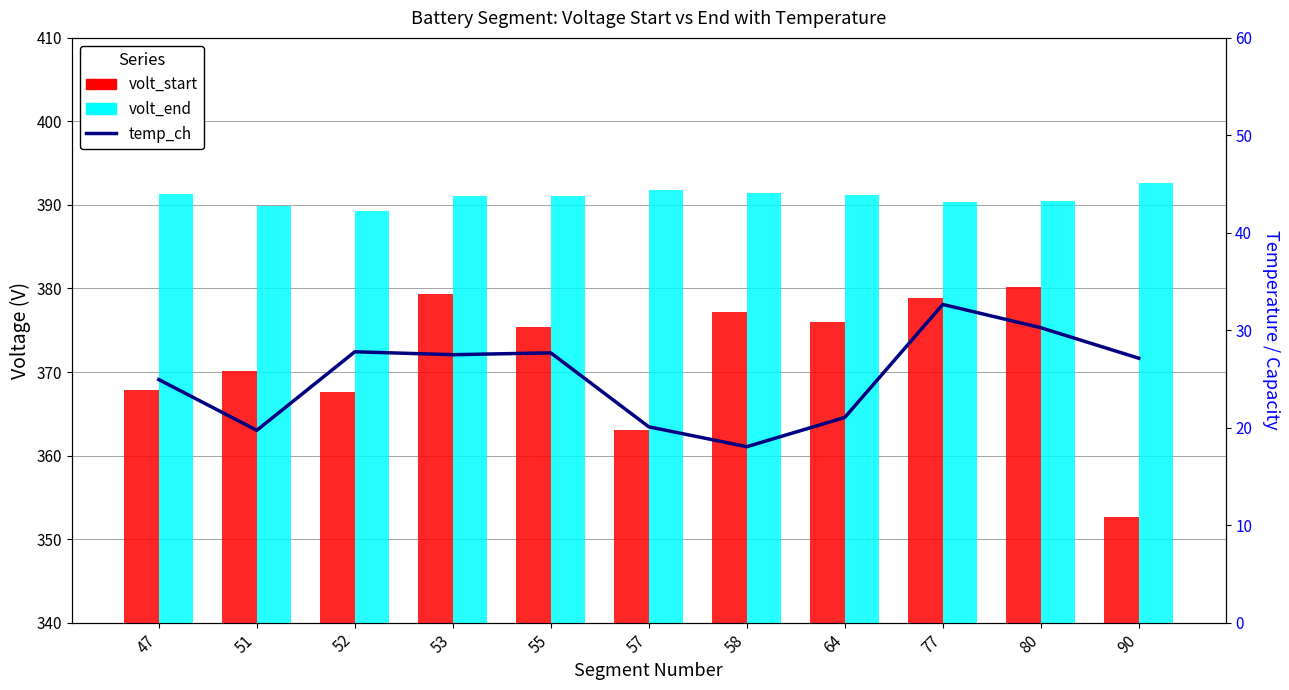

Read the volt_end value at 52.

389.3